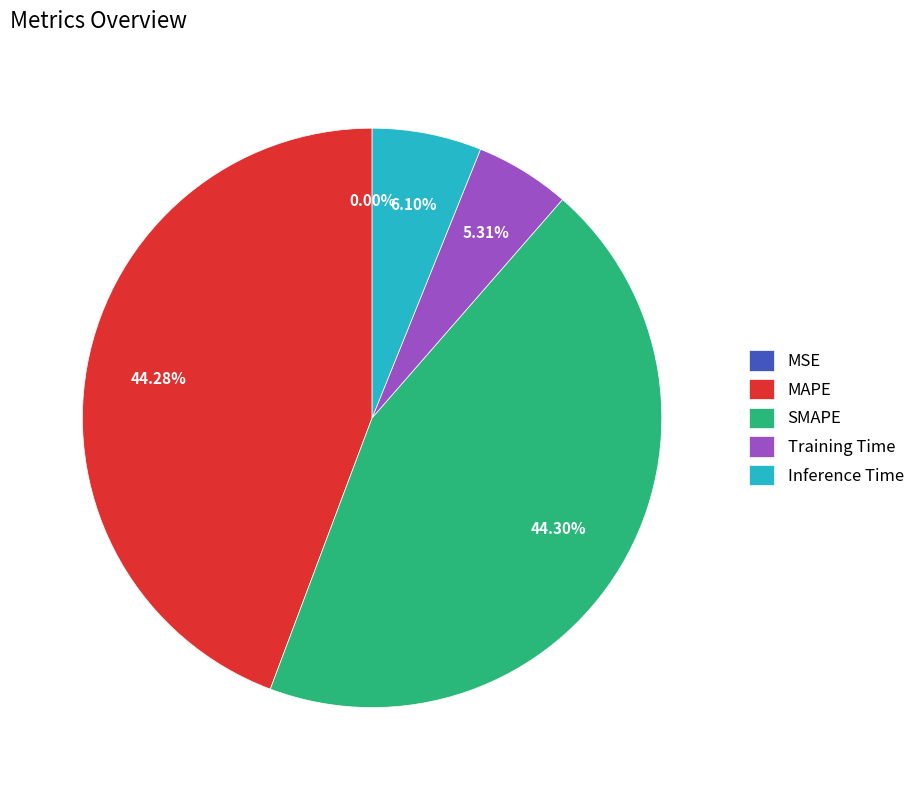

Does any single category account for the majority?

No